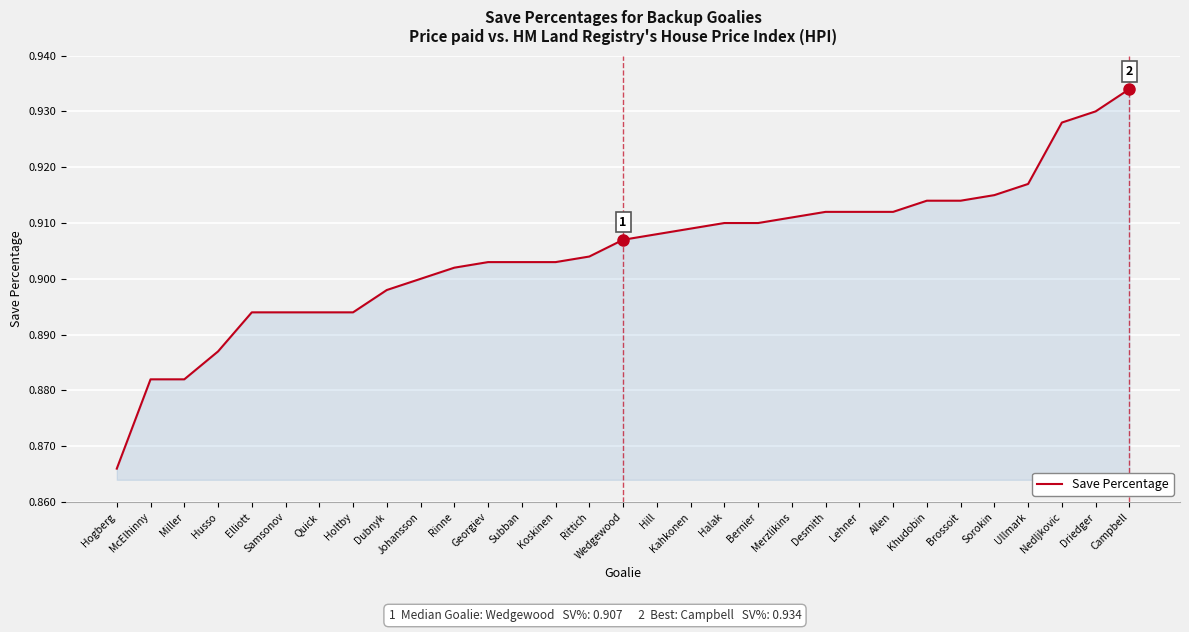

What position from the left is Husso?

4